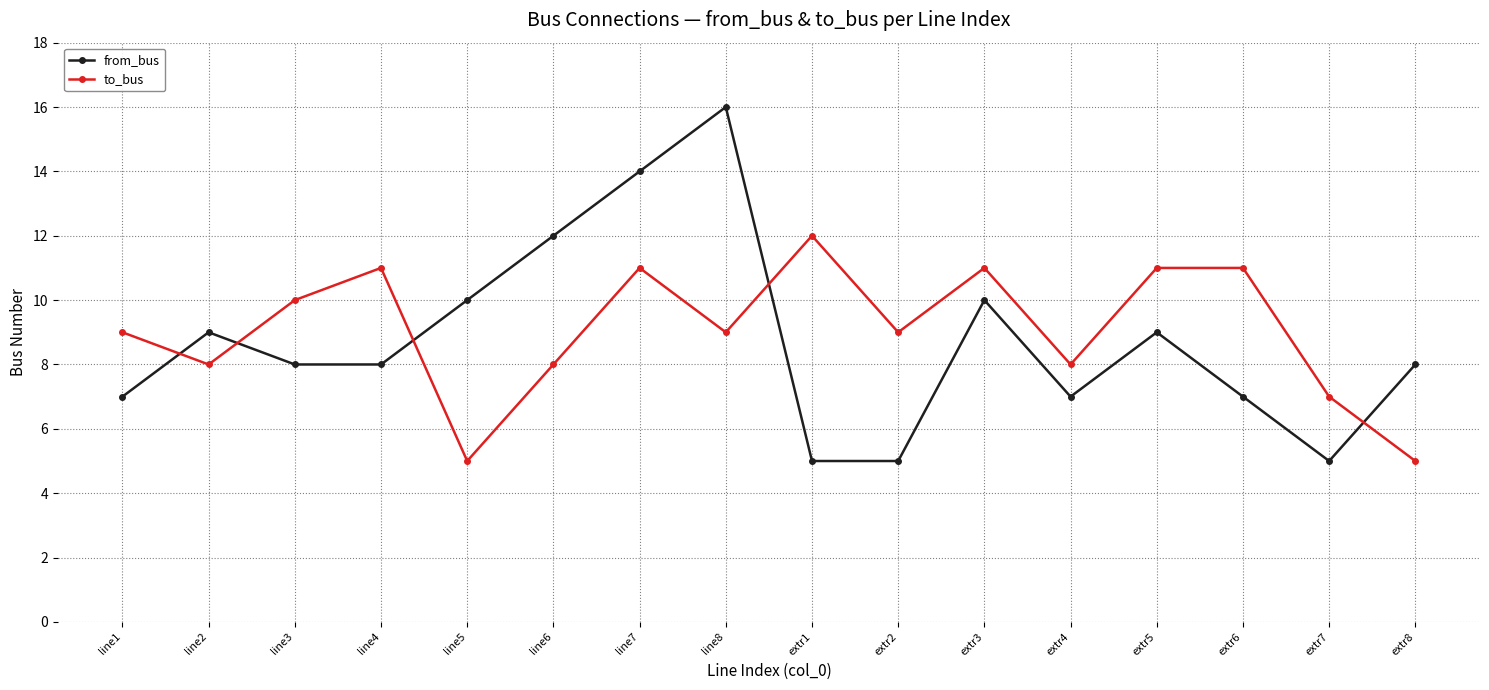

What are all the series names shown in the legend?

from_bus, to_bus